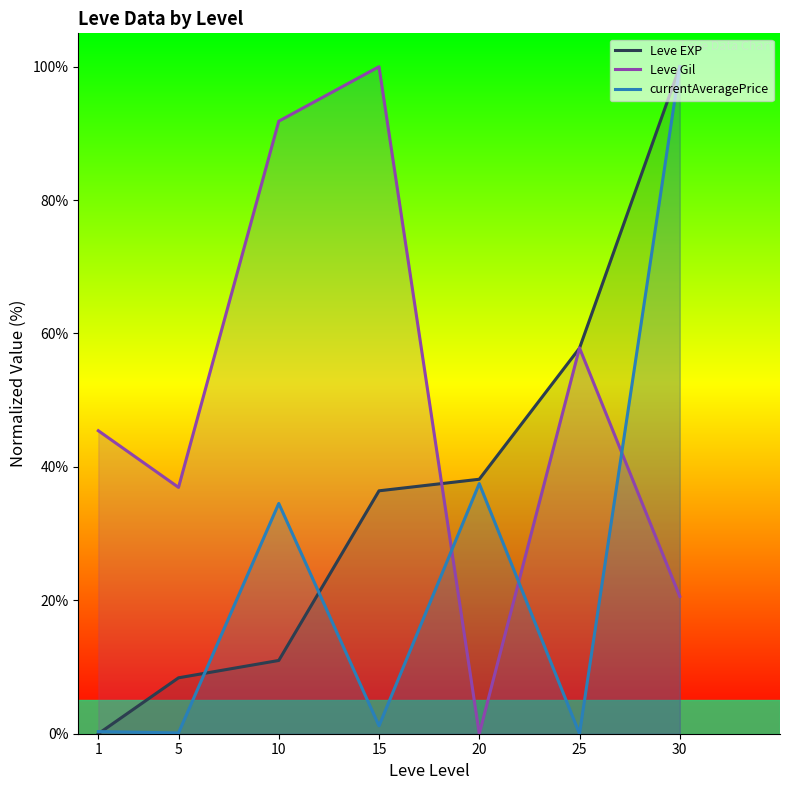

Rank the categories by Leve Gil value from lowest to highest.

20, 30, 5, 1, 25, 10, 15